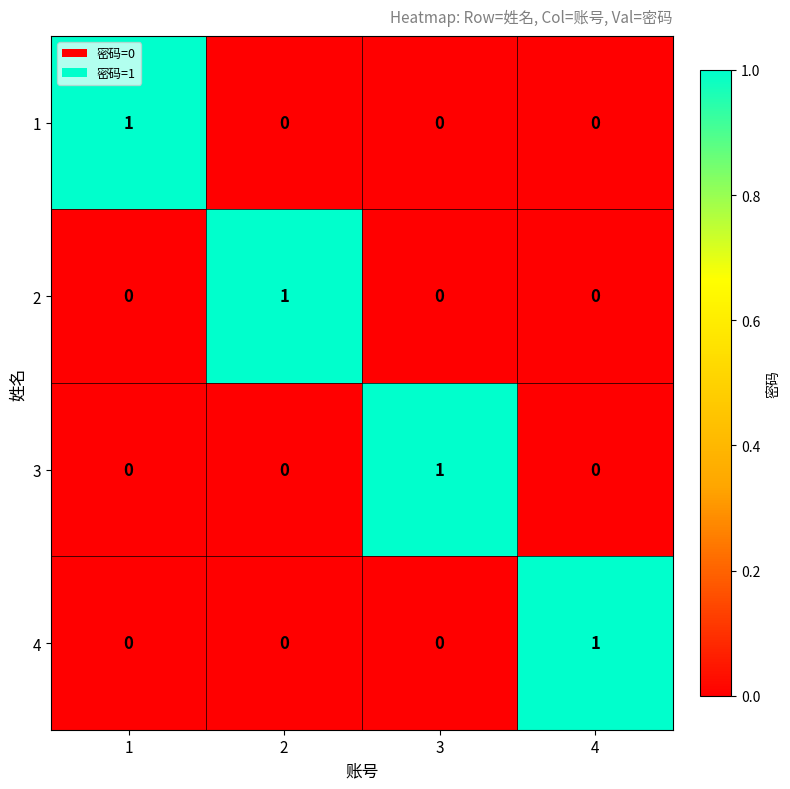

The 3 series shows 0 at 4. True or false?

True